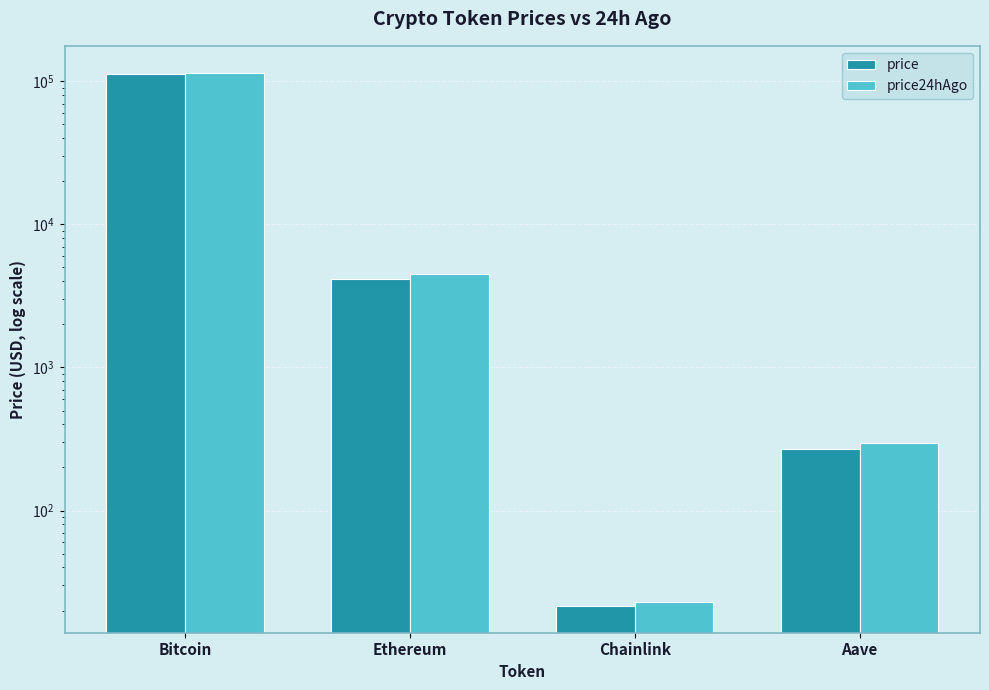

Reading right to left, what are all the values shown in this chart?

price: Aave=267.3	Chainlink=21.5	Ethereum=4187.2	Bitcoin=112788.0
price24hAgo: Aave=296.0	Chainlink=23.1	Ethereum=4476.0	Bitcoin=115359.0